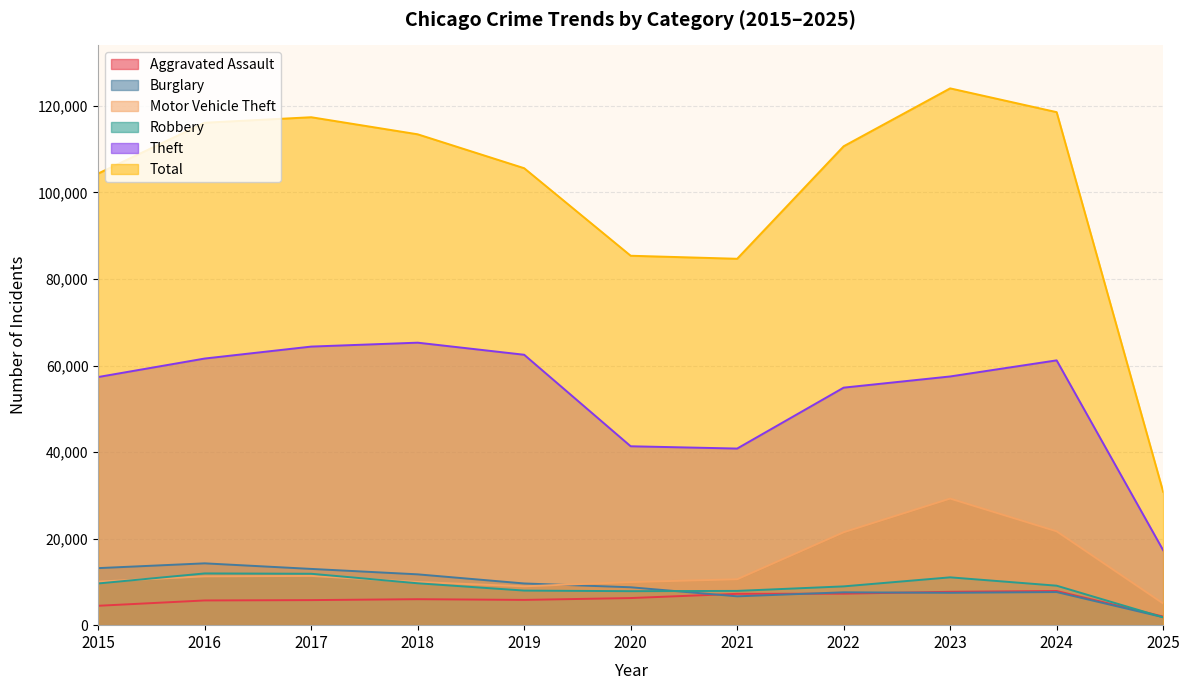

List the series in order of their peak value, lowest first.

Aggravated Assault, Robbery, Burglary, Motor Vehicle Theft, Theft, Total